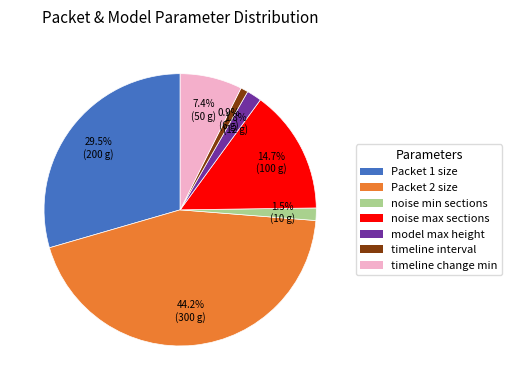

Is Packet 2 size the majority of the pie?

No